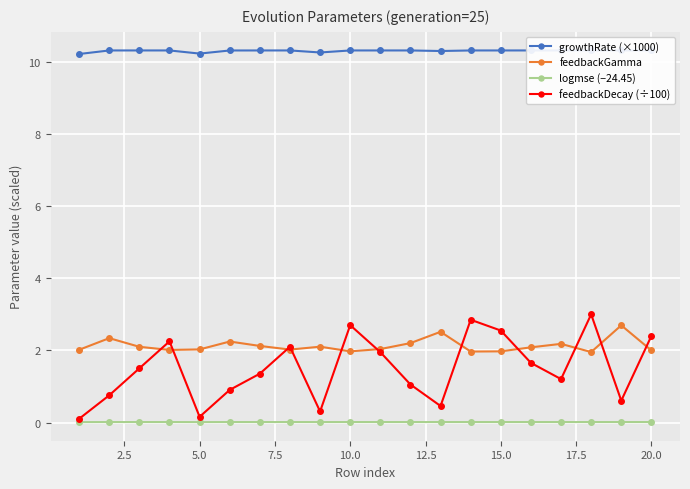

What is the lowest value of the feedbackGamma series?

2.0